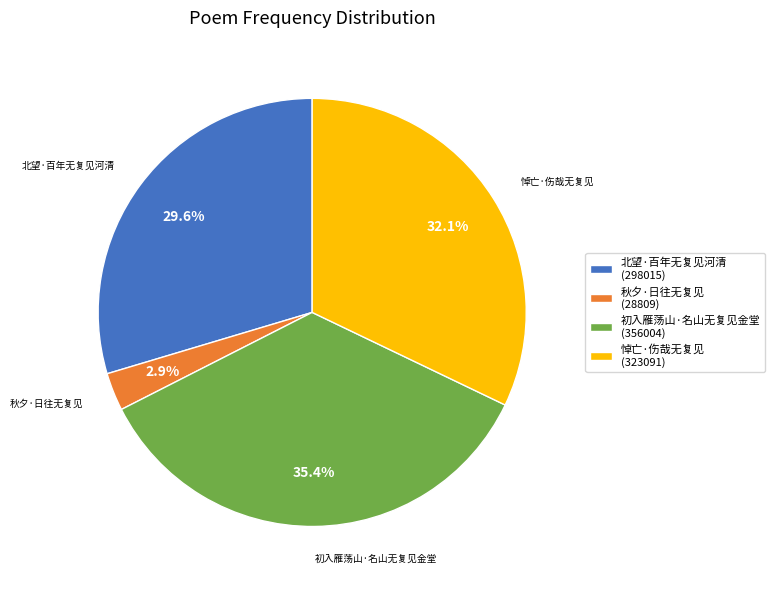

Count the number of slices in the pie.

4